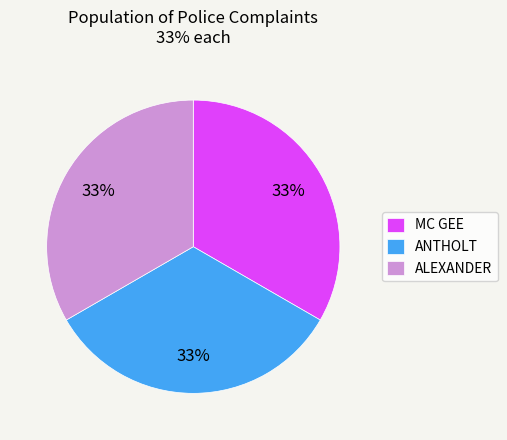

To the nearest percent, what is the difference between the largest and smallest slice percentages?

0%